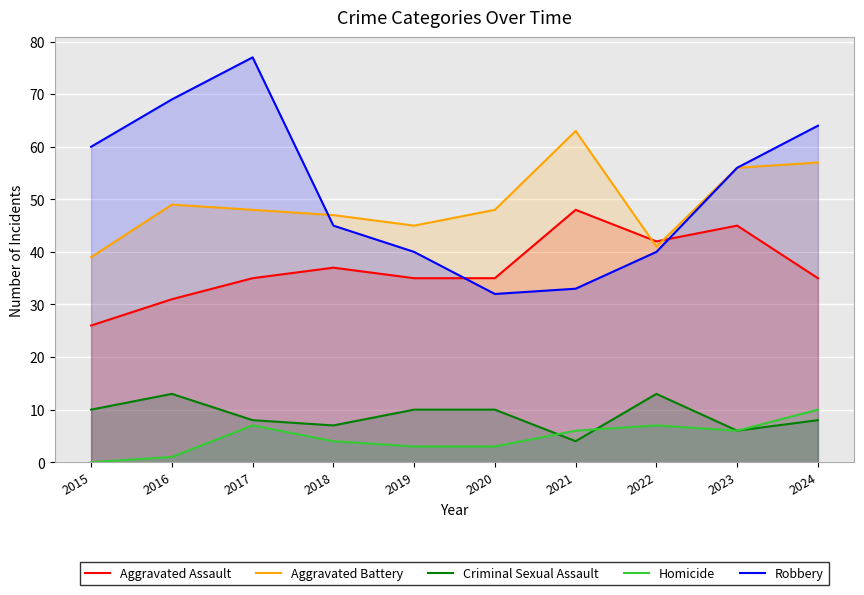

True or false: Robbery has more than 0 interior local peaks.

True